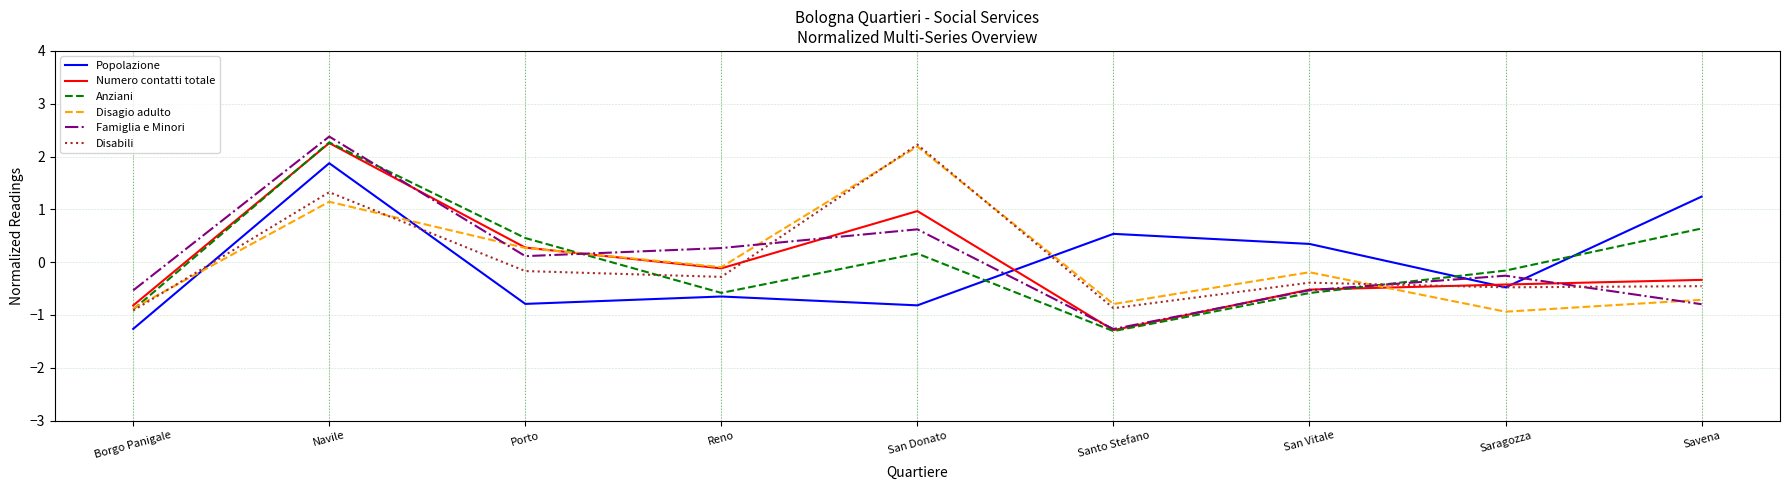

Reading left to right, extract all data points from this chart.

Popolazione: -1.3	1.9	-0.8	-0.6	-0.8	0.5	0.3	-0.5	1.2
Numero contatti totale: -0.8	2.3	0.3	-0.1	1.0	-1.3	-0.5	-0.4	-0.3
Anziani: -0.9	2.3	0.5	-0.6	0.2	-1.3	-0.6	-0.2	0.6
Disagio adulto: -0.9	1.1	0.3	-0.1	2.2	-0.8	-0.2	-0.9	-0.7
Famiglia e Minori: -0.5	2.4	0.1	0.3	0.6	-1.3	-0.5	-0.3	-0.8
Disabili: -0.9	1.3	-0.2	-0.3	2.2	-0.9	-0.4	-0.5	-0.5